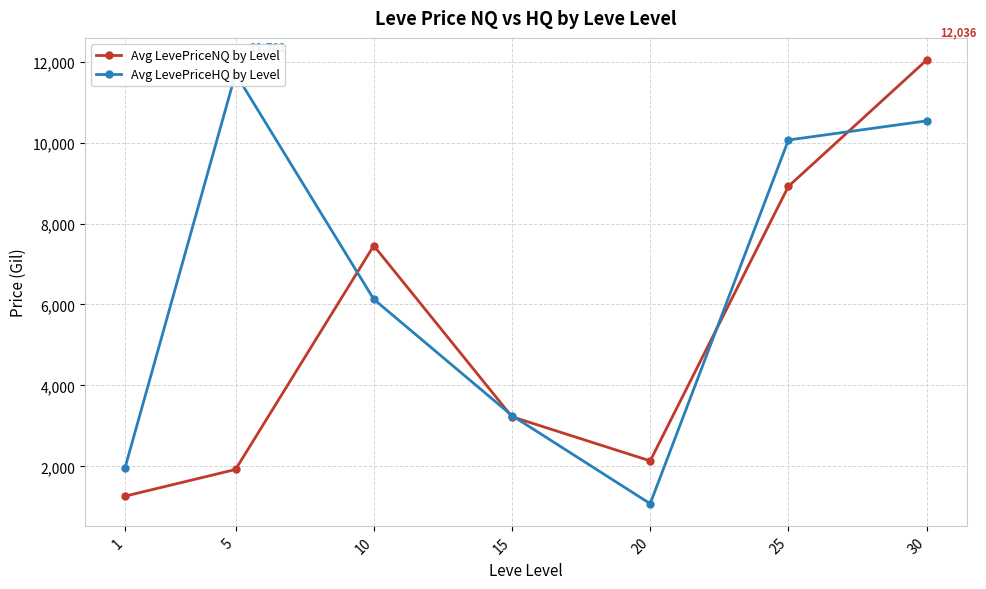

Reading left to right, transcribe all the data shown in this chart.

Avg LevePriceNQ by Level: 1=1265.3	5=1924.8	10=7452.6	15=3226.9	20=2137.4	25=8917.5	30=12036.5
Avg LevePriceHQ by Level: 1=1961.9	5=11701.2	10=6129.7	15=3256.8	20=1080.0	25=10062.3	30=10534.9